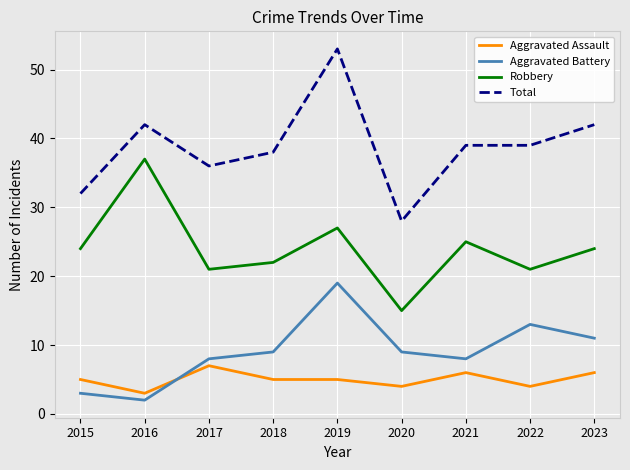

At which label does Total first exceed 39?

2016